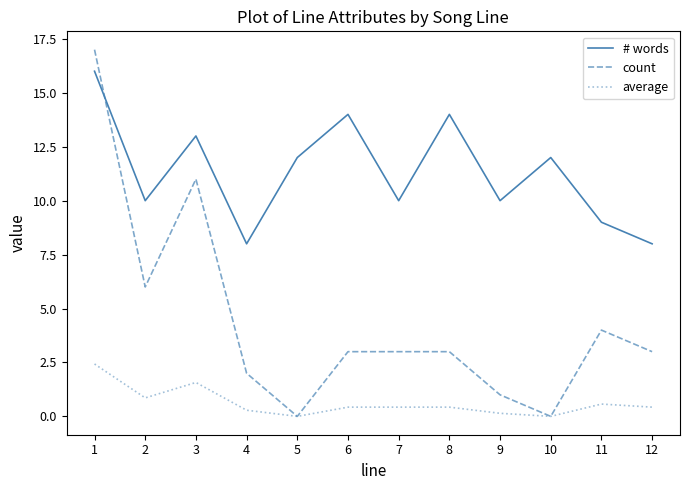

At which category does the chart reach its peak across all series?

1